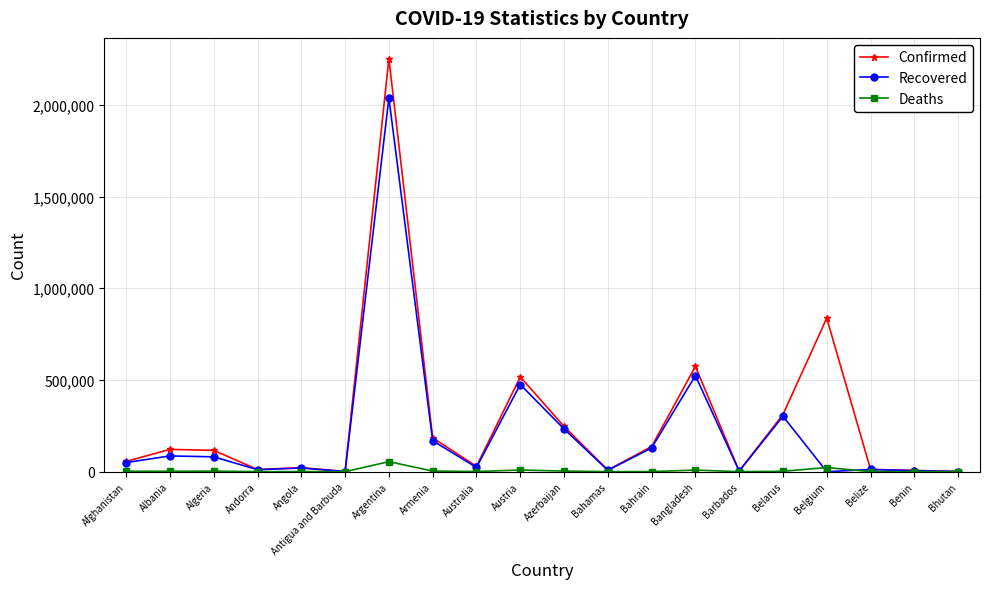

What position from the right is Austria?

11